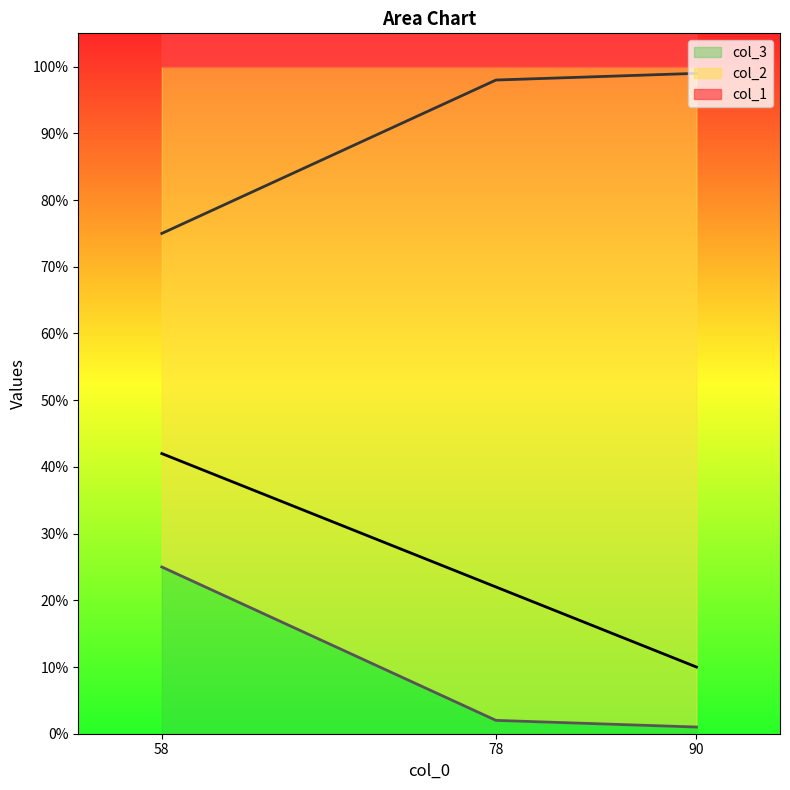

At which category is the sum across all series the highest?

58